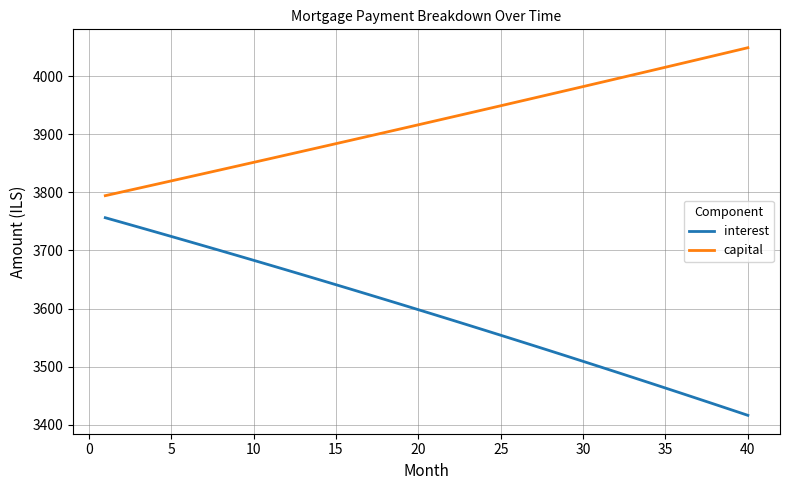

Is this an area chart (filled region under the line)?

No